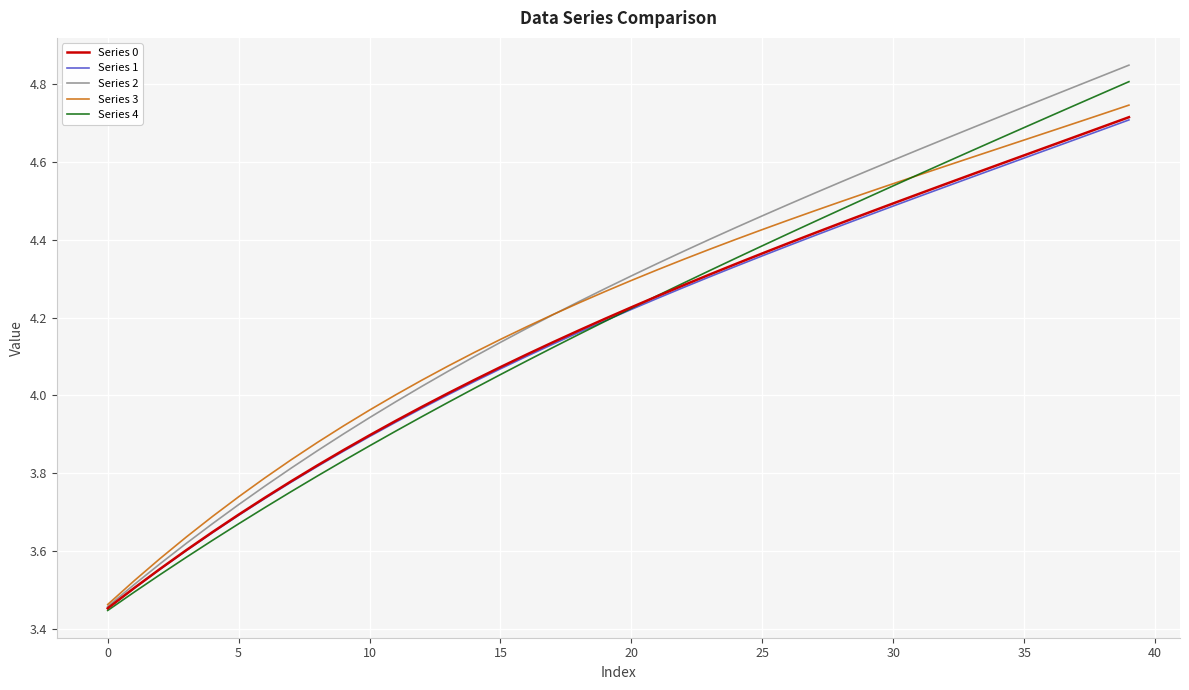

Does the chart display data point markers on the line(s)?

No